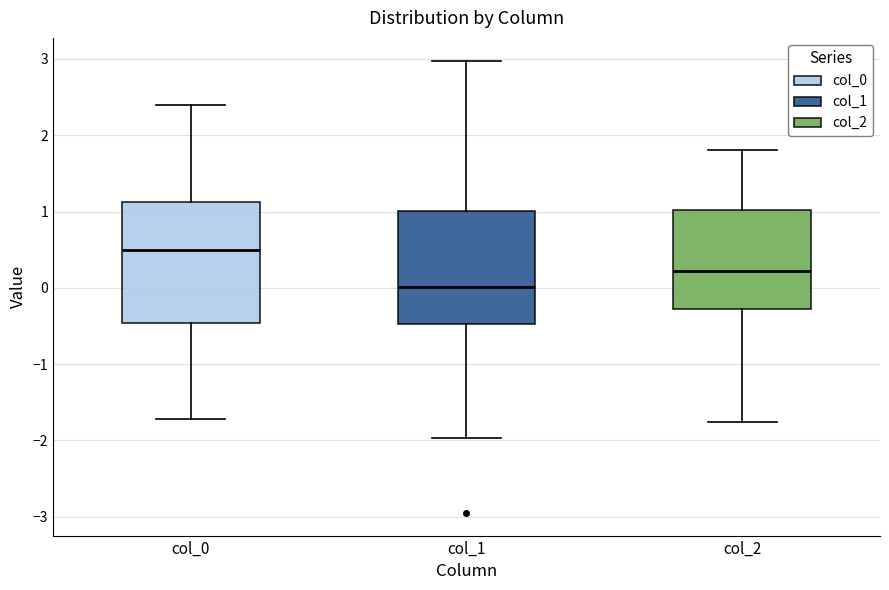

Comparing the boxes themselves (not the whiskers), which one is the tallest?

col_0